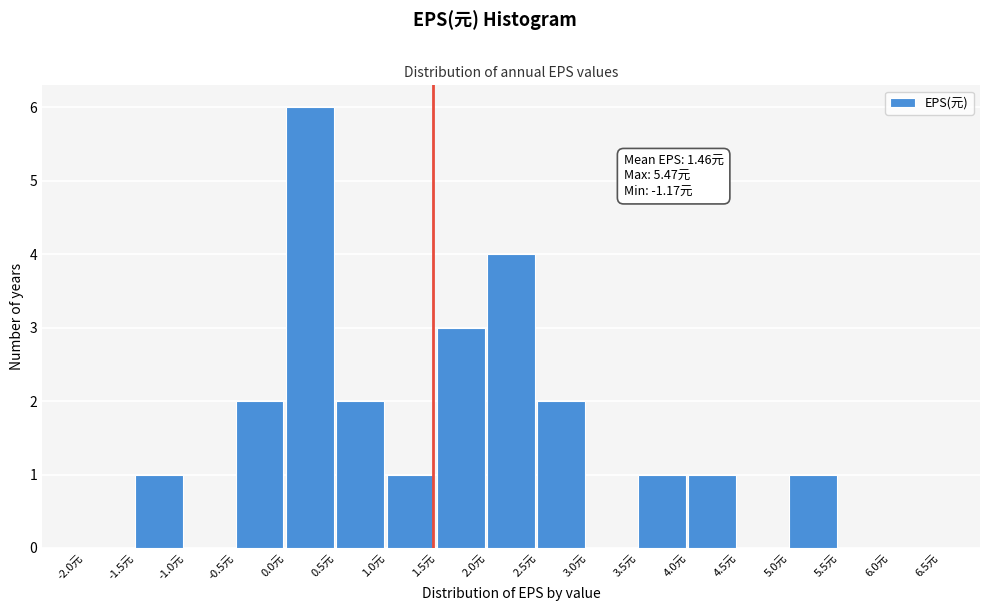

Over which range of the x-axis is the bar tallest?

0.0 to 0.5